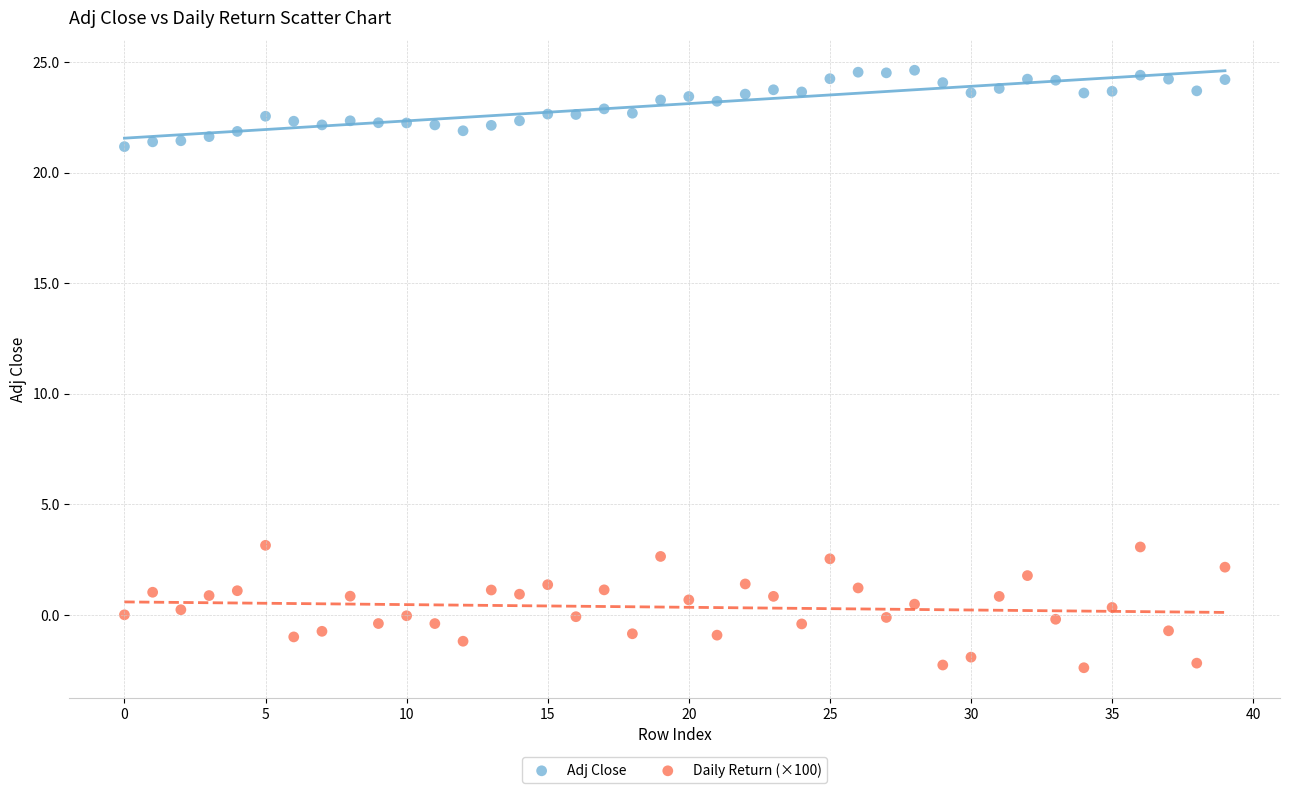

Which series contains the highest Y value?

Adj Close